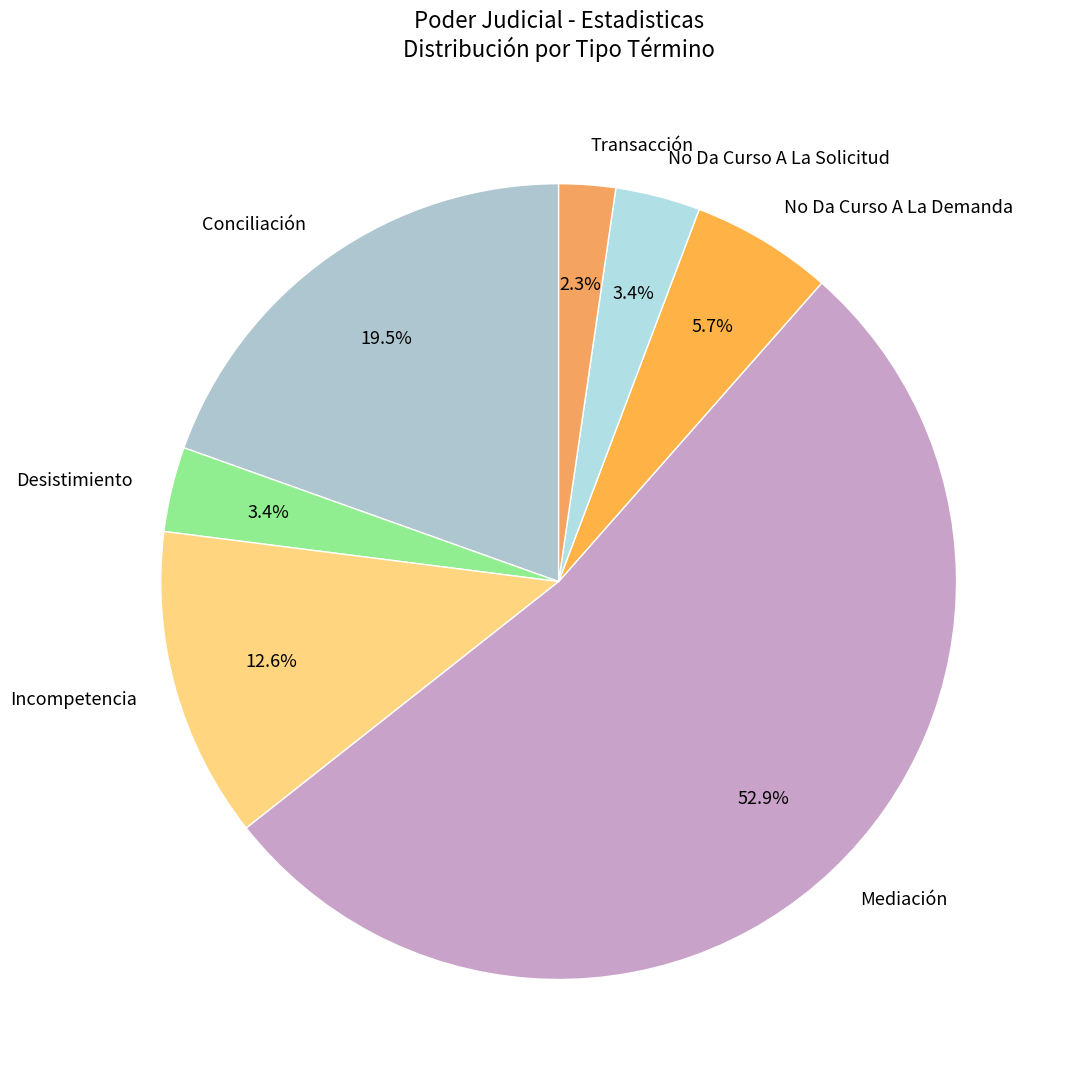

Combined, do No Da Curso A La Demanda and Conciliación account for over 50%?

No